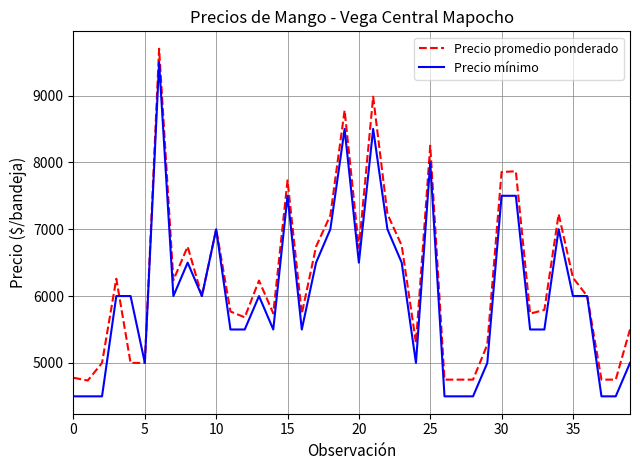

How many values in the Precio mínimo series are below 6000?

18